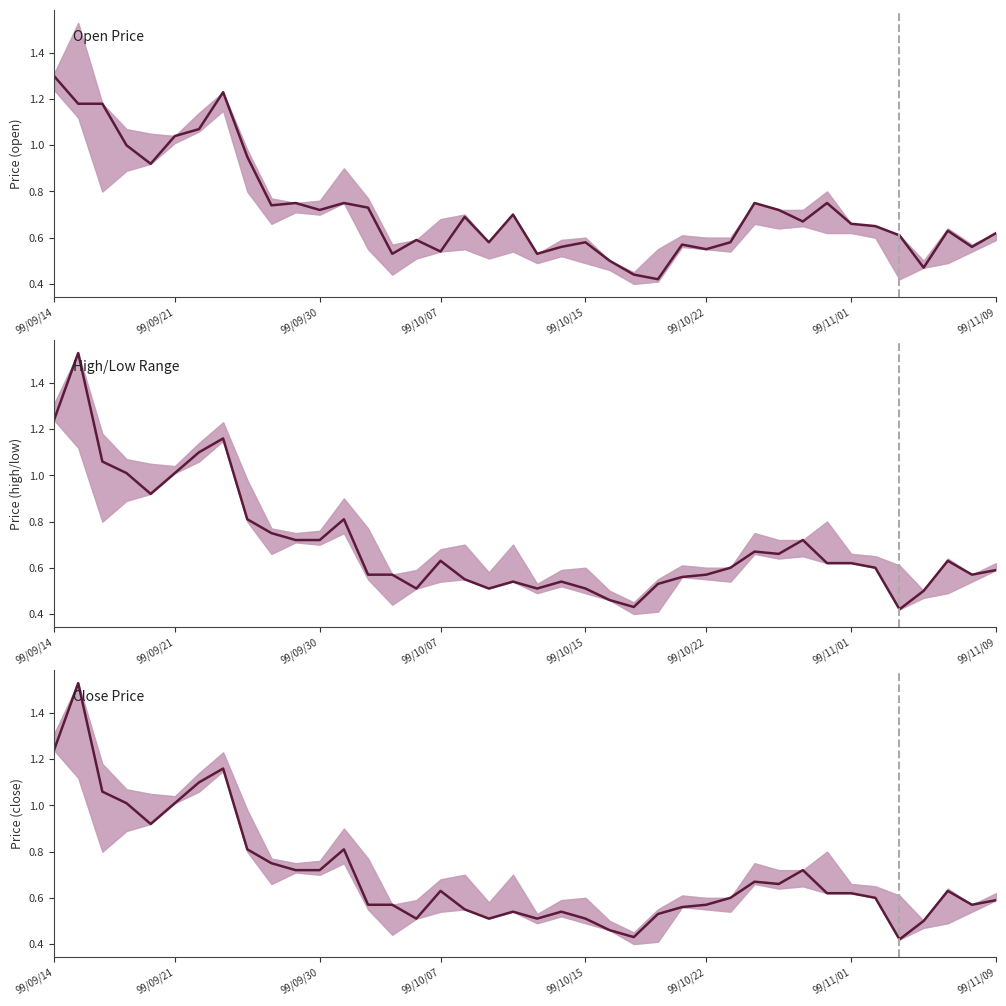

The Open Price series shows 0.2 at 28. True or false?

False